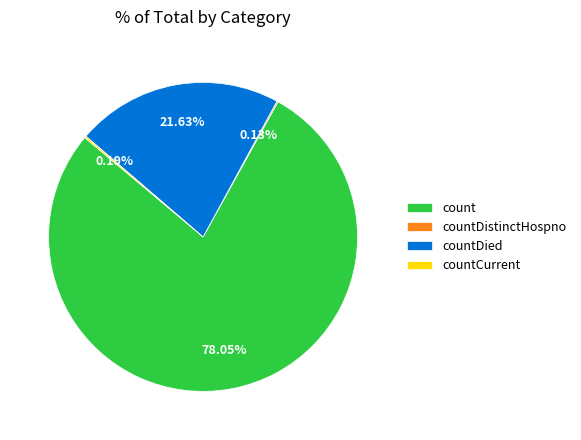

To the nearest percent, what portion does countDied represent?

22%